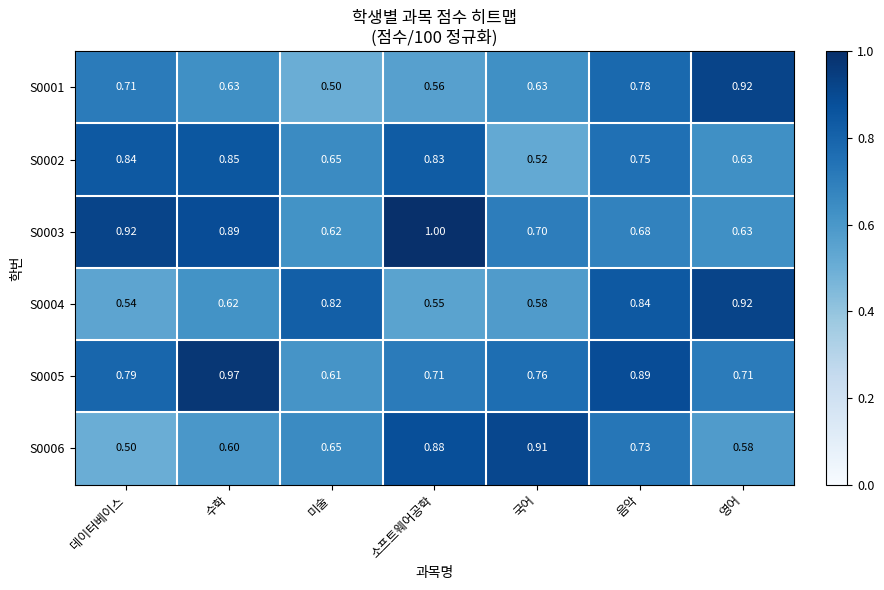

What is the greatest value displayed?

1.0